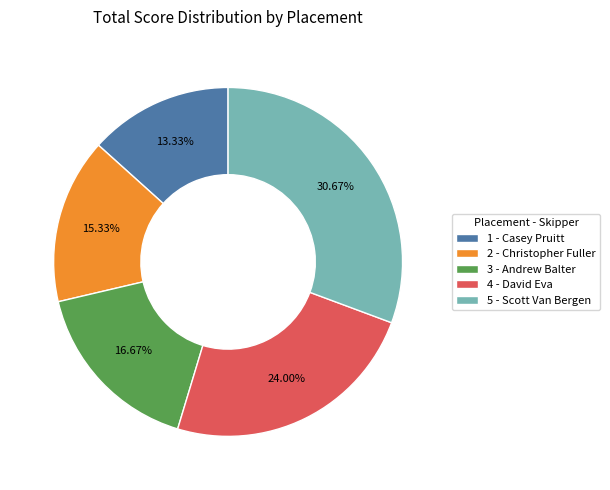

Which has a higher value, 5 - Scott Van Bergen or 3 - Andrew Balter?

5 - Scott Van Bergen